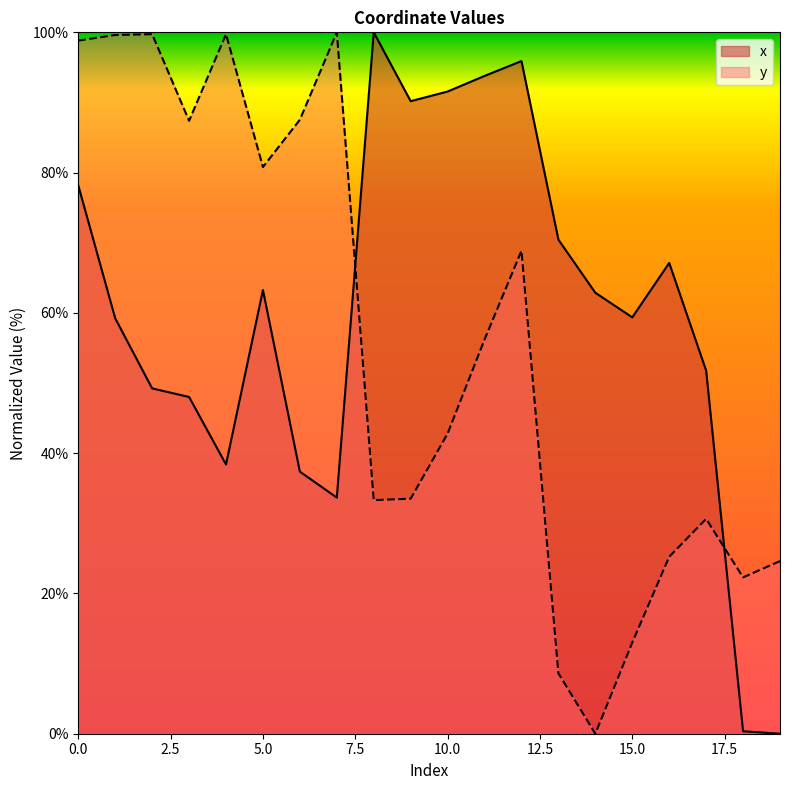

How many intersections are there between x and y?

2